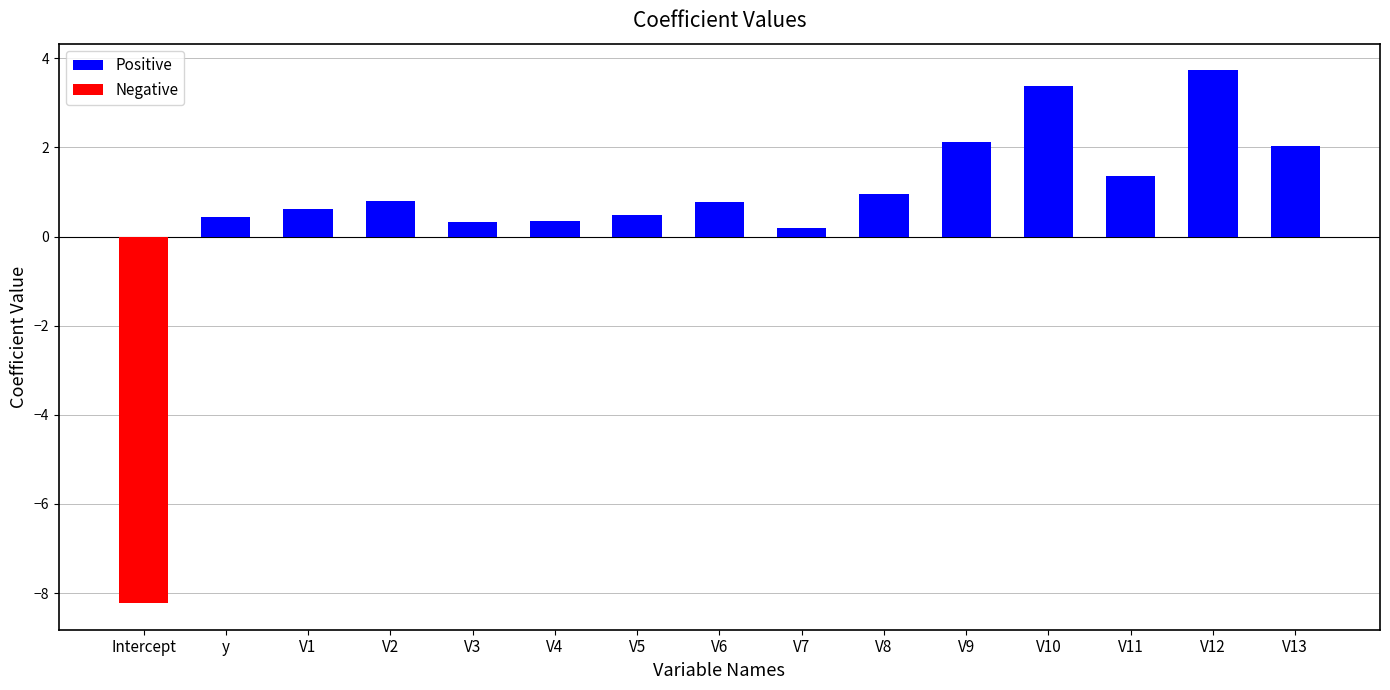

What is the difference between the maximum and second lowest values in the Positive series?

3.4